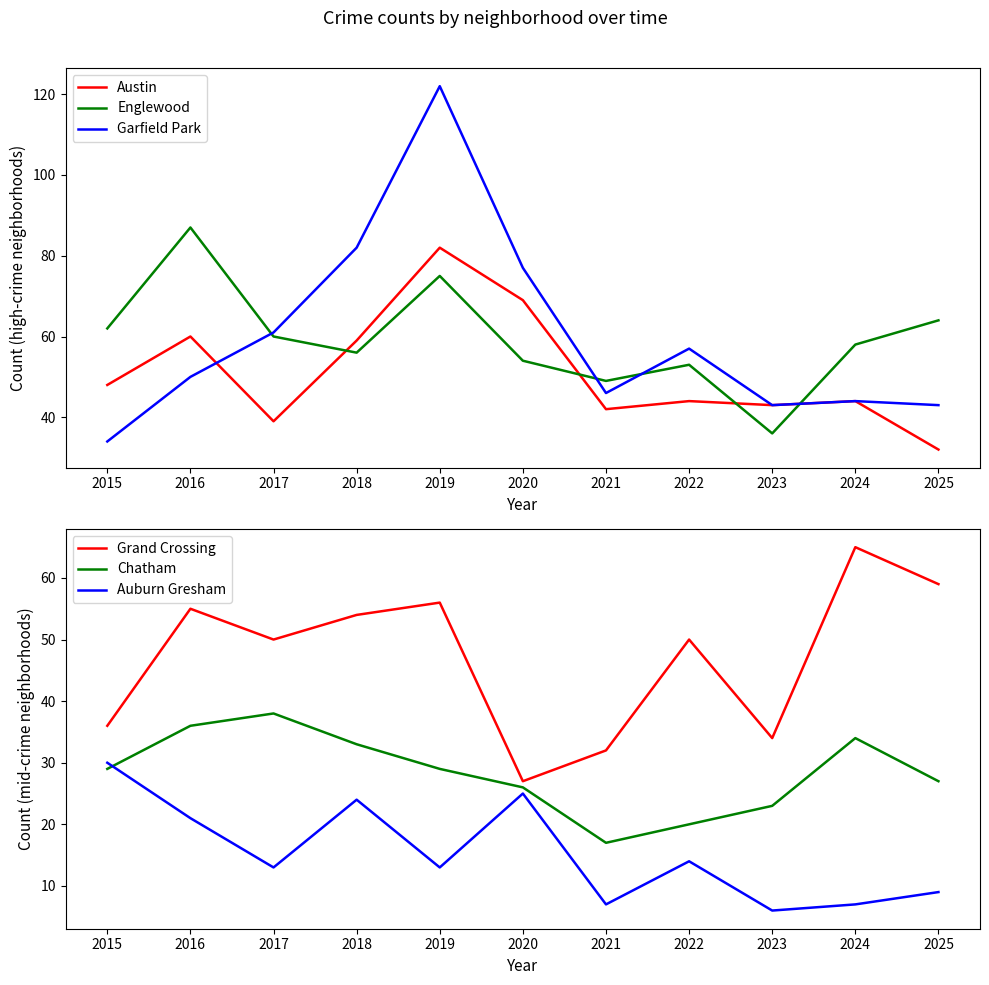

Which series ends up on top after the final intersection of Austin and Grand Crossing?

Grand Crossing